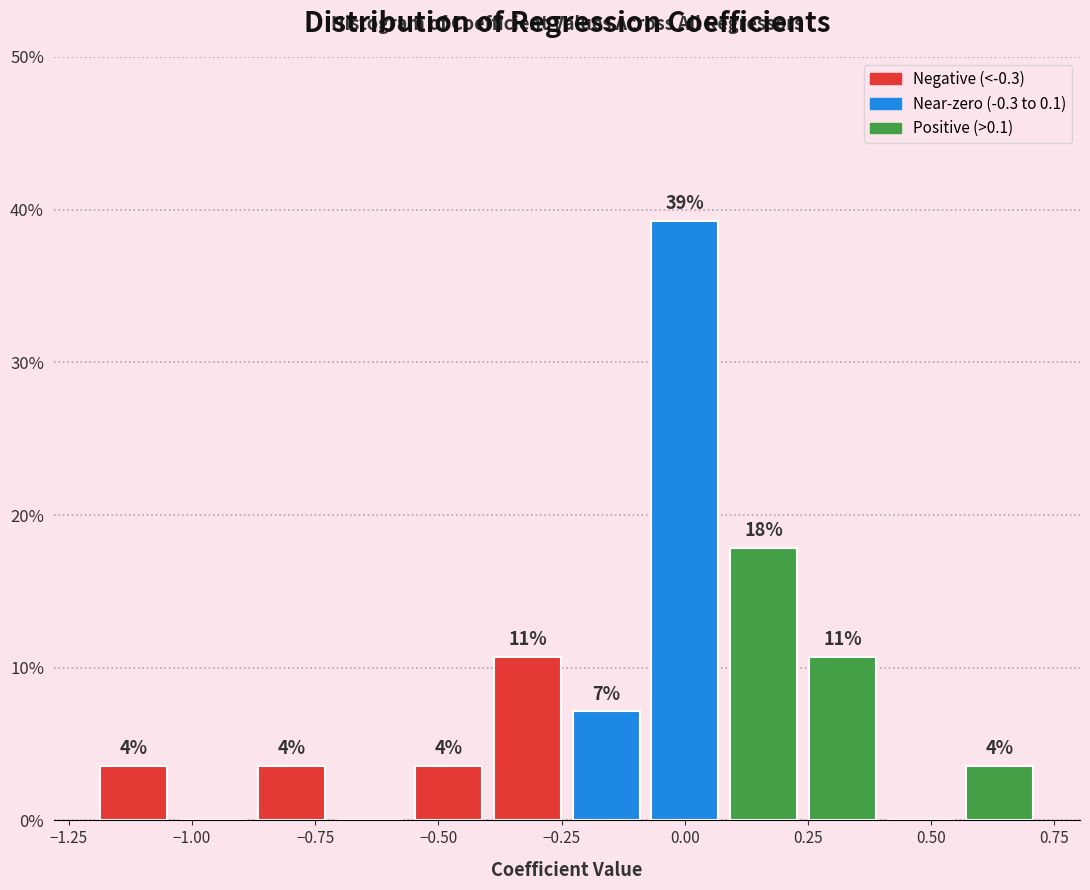

Read against the x-axis, roughly where is the centre of the tallest bar?

0.00